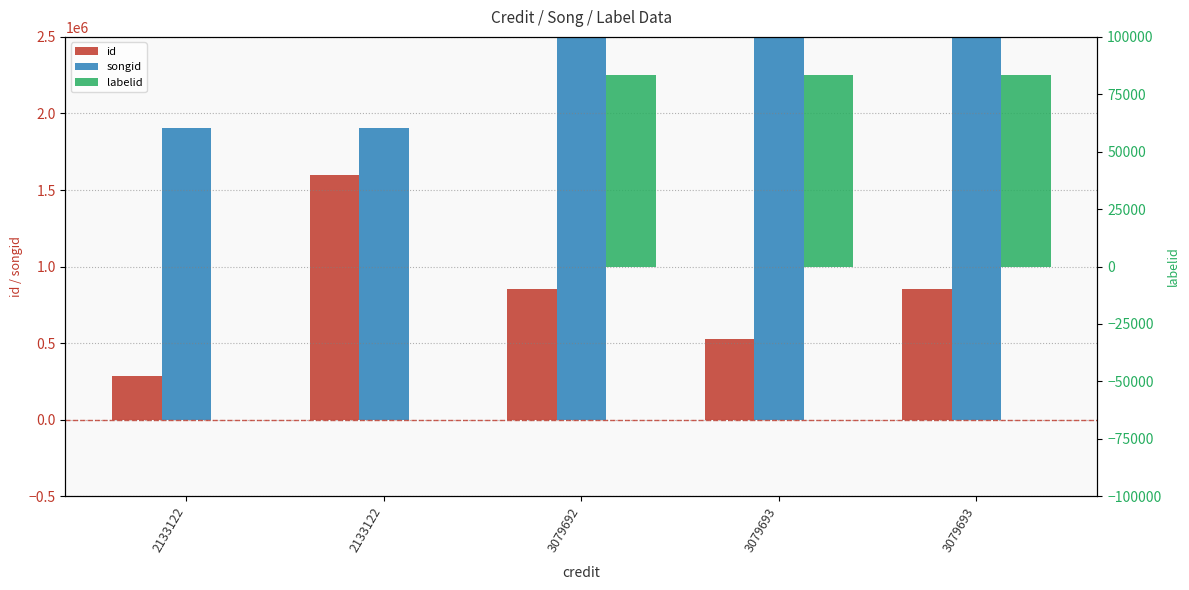

What is the total value across all series at 3079693?

3360390